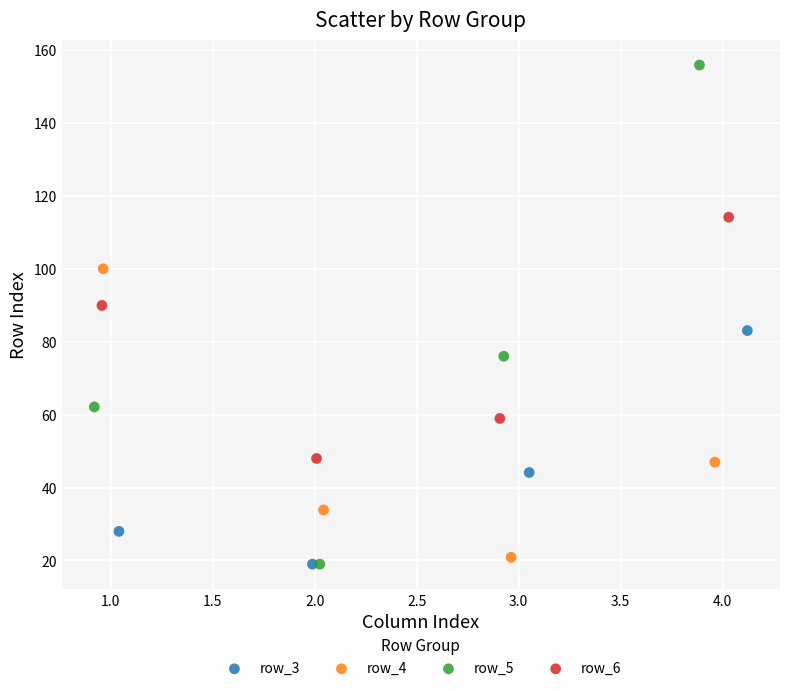

What are all the series names shown in the legend?

row_3, row_4, row_5, row_6